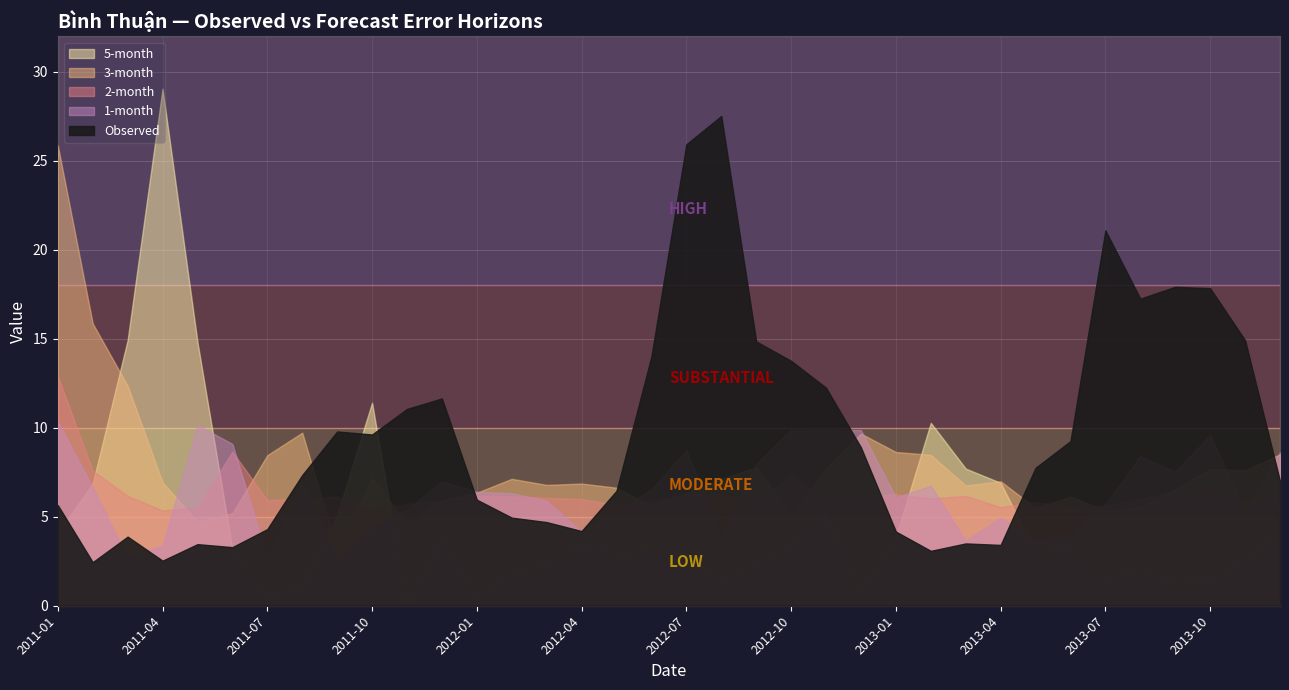

Where is the first local maximum for Observed?

2011-03